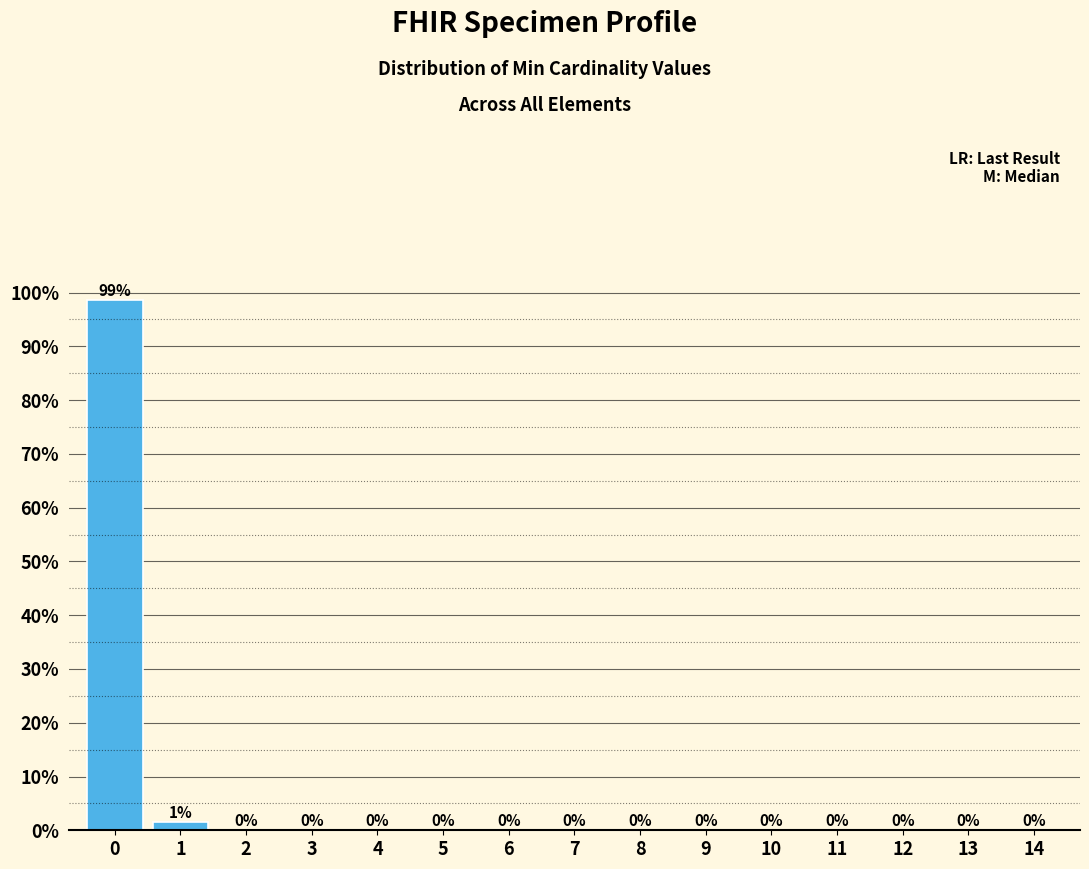

What is the sum of all values?

100.0